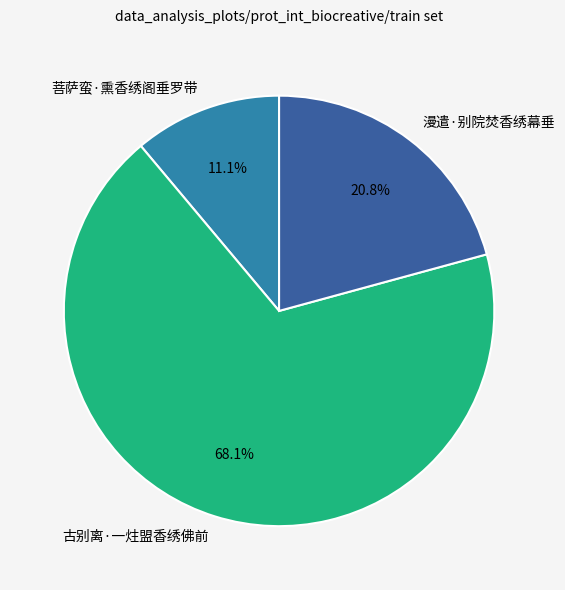

What is the ratio of the value at 漫遣·别院焚香绣幕垂 to the value at 菩萨蛮·熏香绣阁垂罗带?

1.9